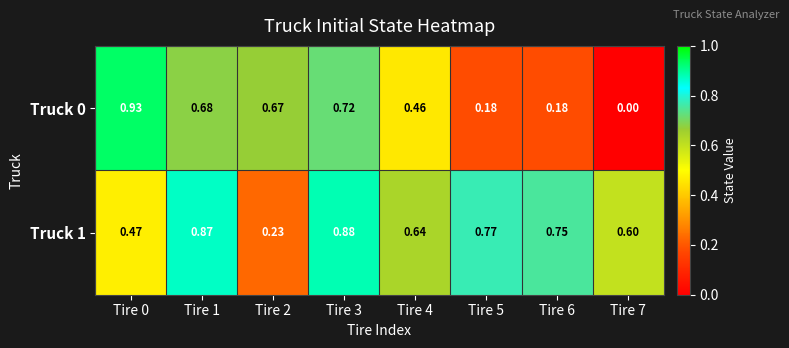

Is the value of Truck 0 at Tire 3 greater than the value of Truck 1 at Tire 4?

Yes